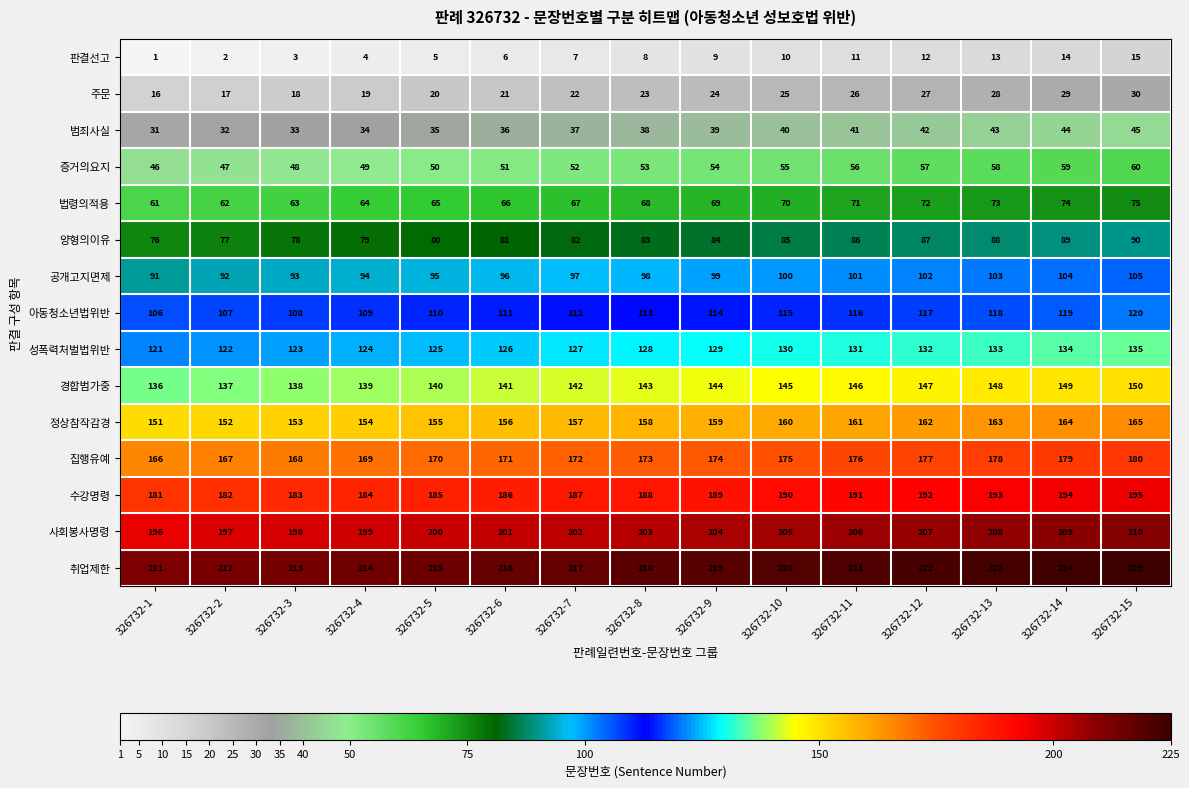

What is the spread (max minus min) of values at 326732-5?

210